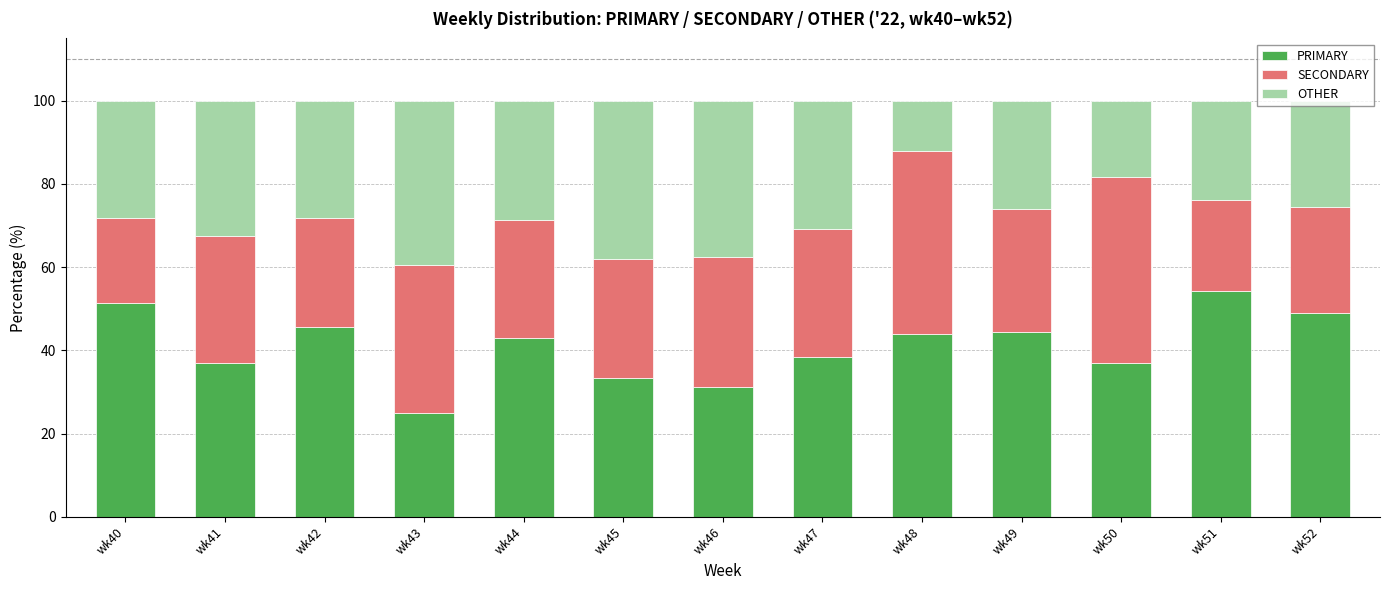

Does the chart contain stacked bars?

Yes